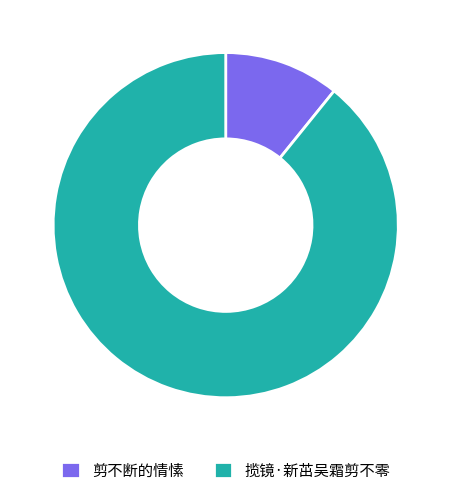

Count the number of slices in the pie.

2